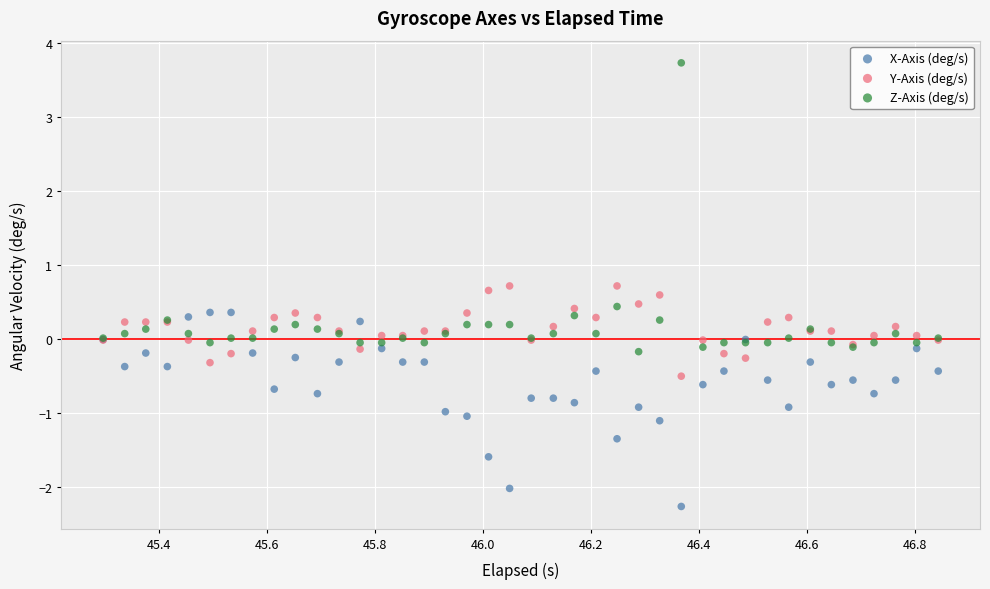

Which series contains the highest Y value?

Z-Axis (deg/s)